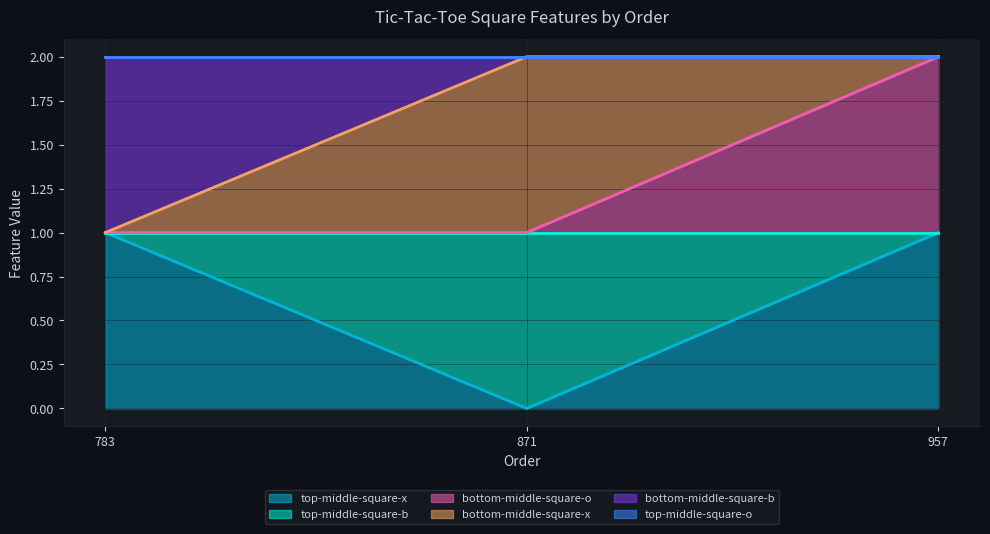

Rank the categories by bottom-middle-square-o value from lowest to highest.

783, 871, 957